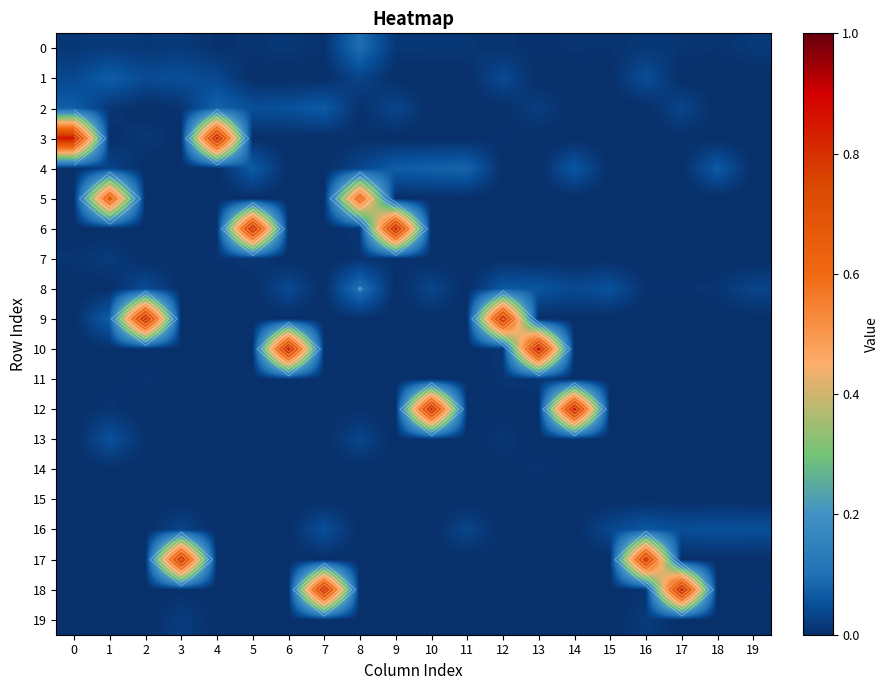

How many data points in 3 are above 0?

11